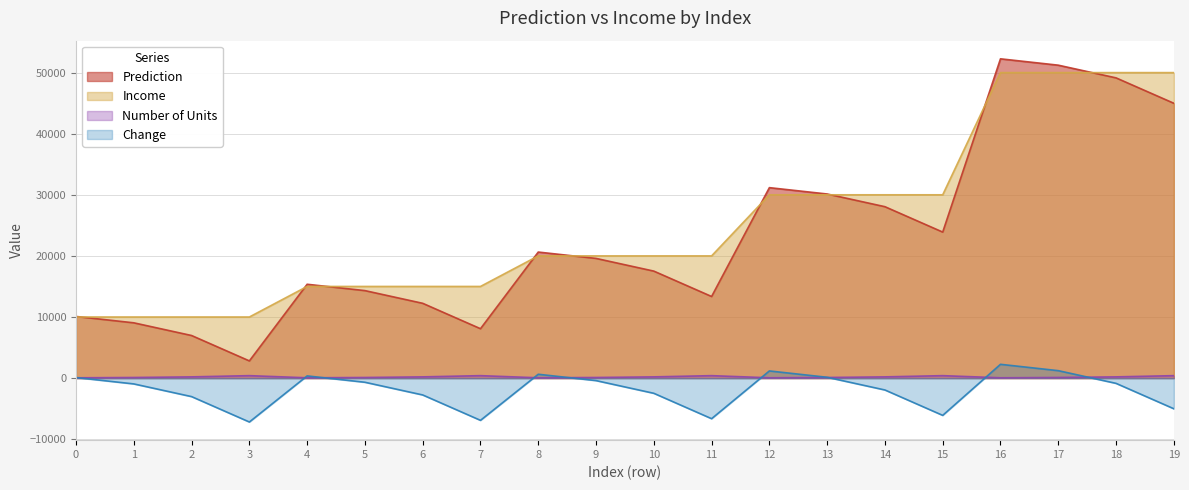

True or false: Prediction has more than 1 interior local peaks.

True